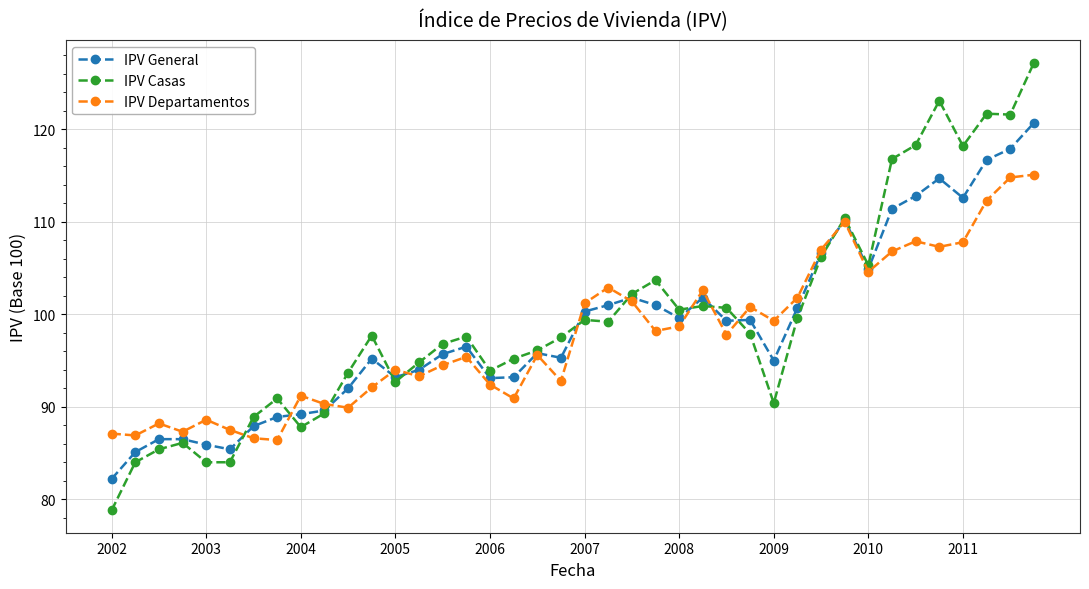

Which series has the largest range (max minus min)?

IPV Casas